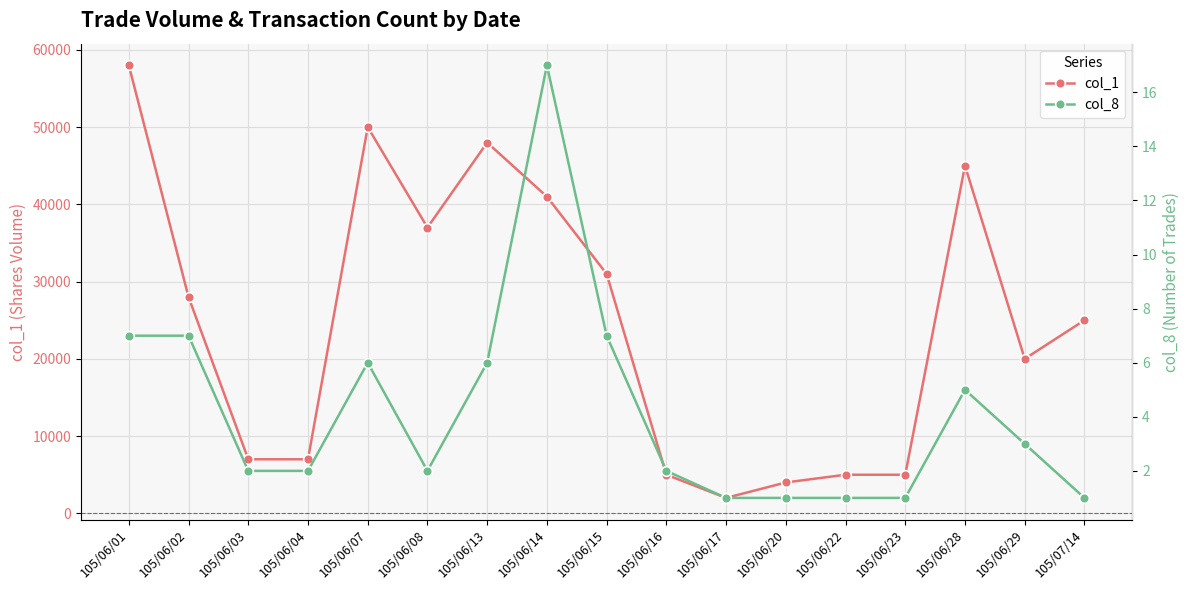

True or false: col_1 has a value of 58000 at 105/06/01.

True